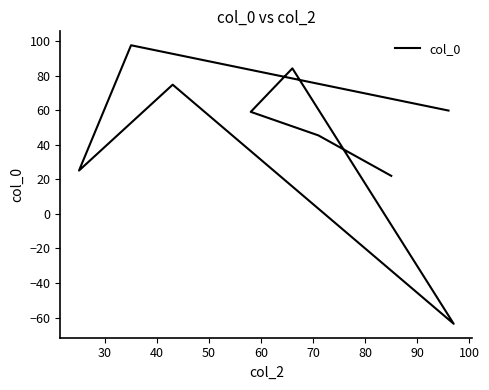

What is the difference between the second highest and second lowest values?

62.3